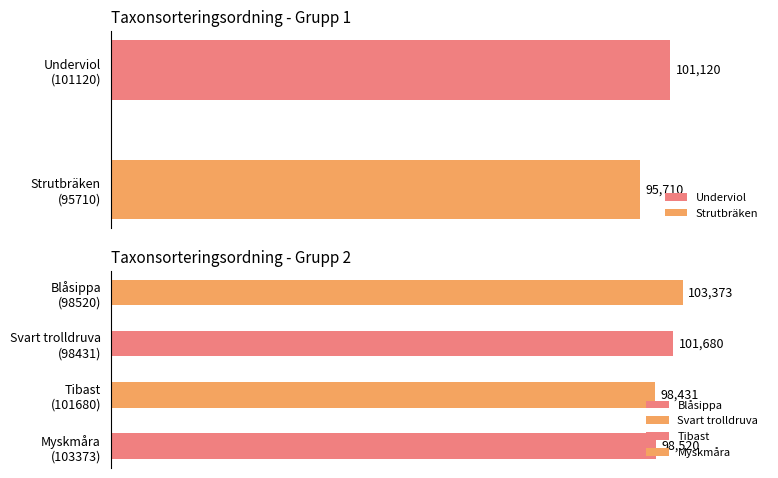

What is the difference between the maximum and minimum values?

7663